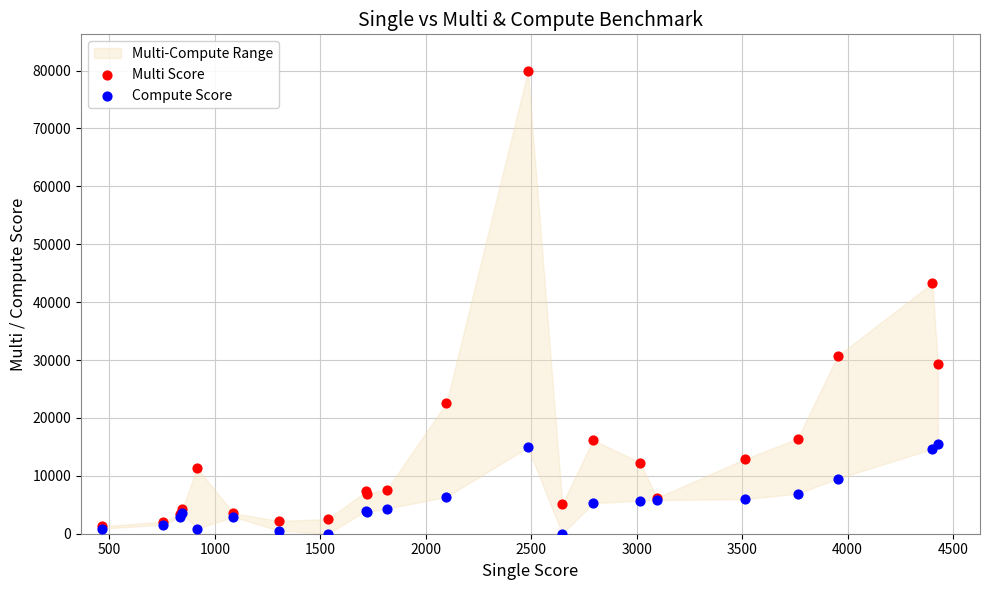

Which series reaches the minimum Y coordinate?

Compute Score